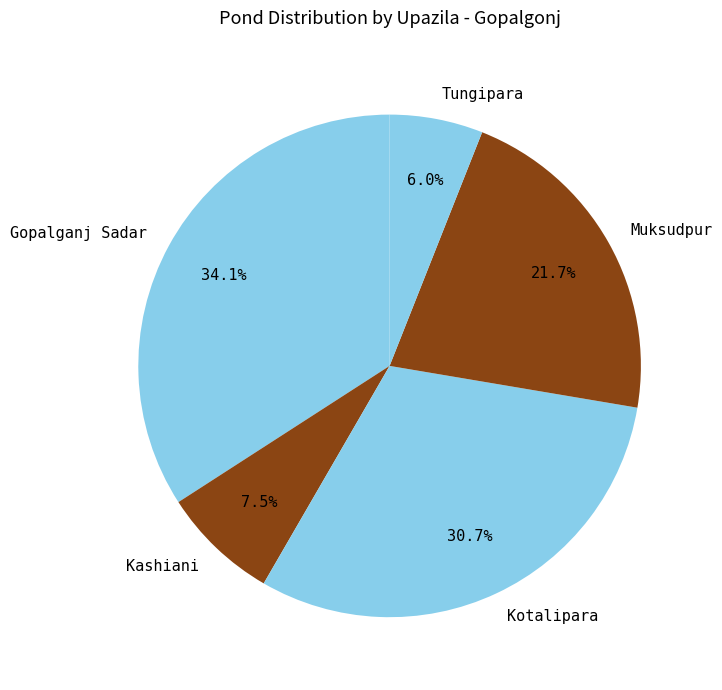

What is the largest slice in the pie chart?

Gopalganj Sadar